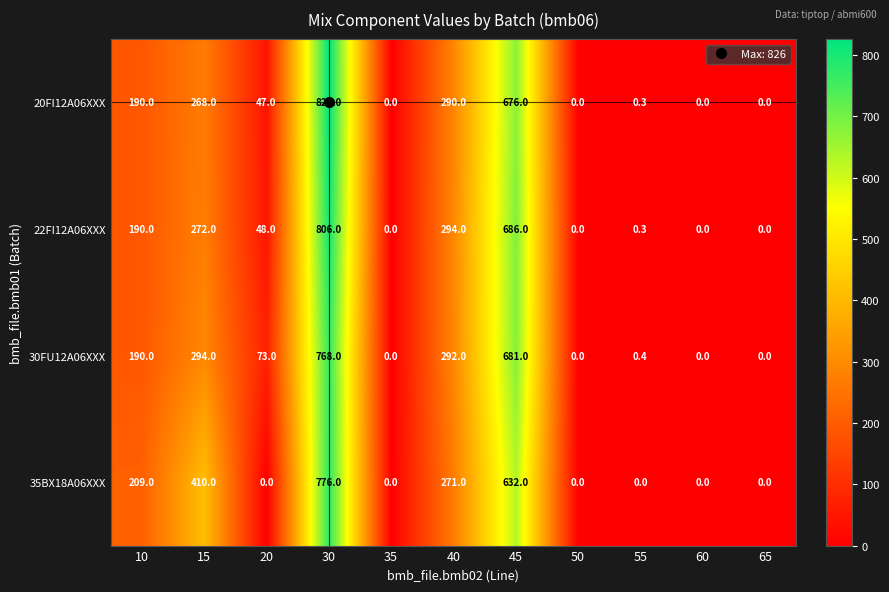

Which series changed the most between 40 and 55?

22FI12A06XXX